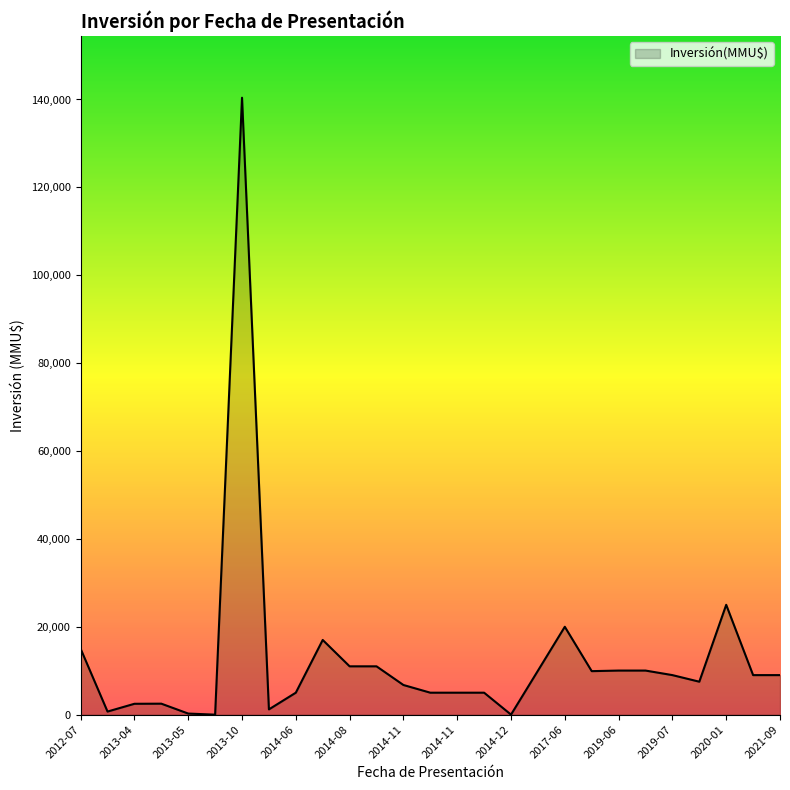

How many lines are shown in the chart?

1